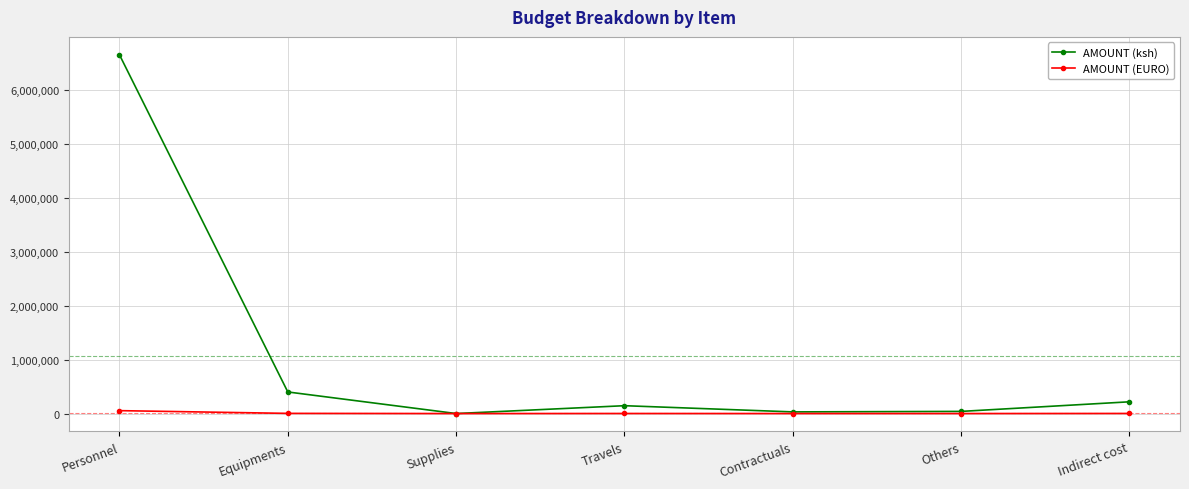

What is the maximum value shown in the chart?

6645052.0